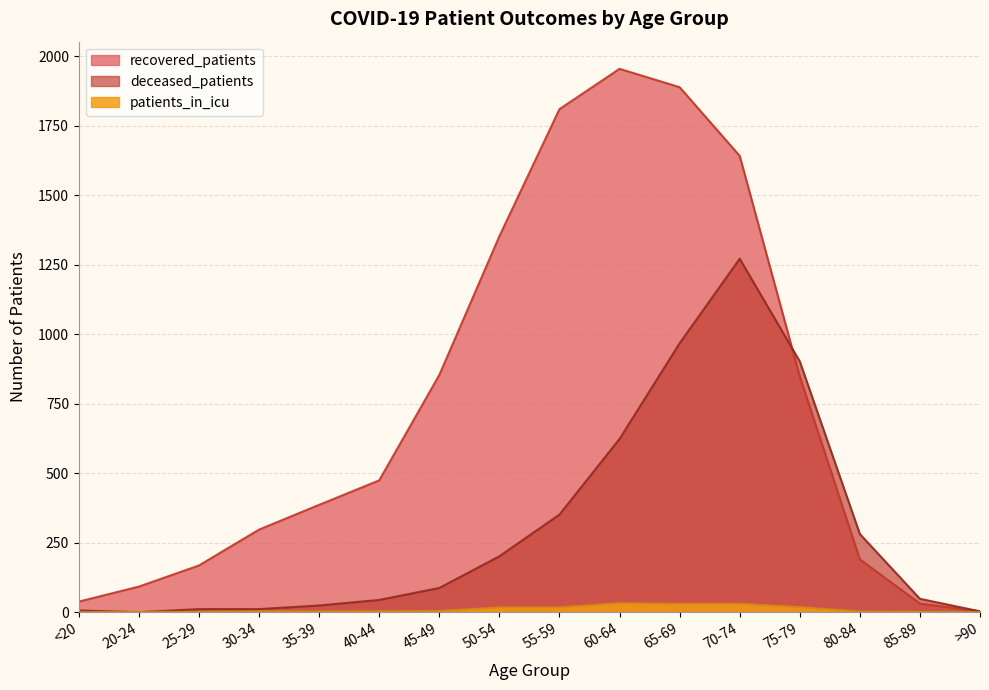

The deceased_patients series shows 10 at 40-44. True or false?

False